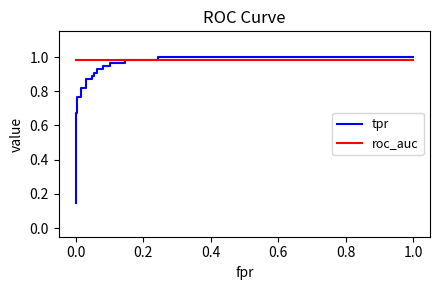

What is the highest value of the tpr series?

1.0